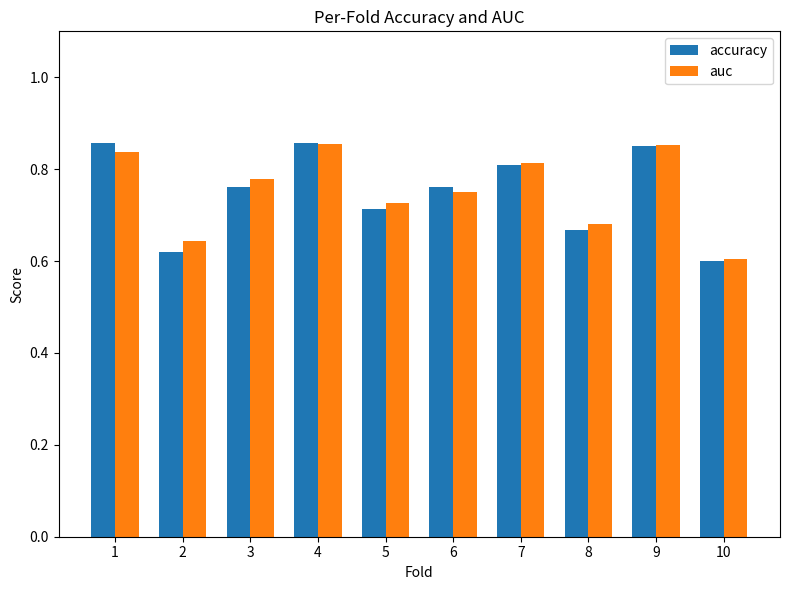

Count the auc values in the range 0 to 1.

10